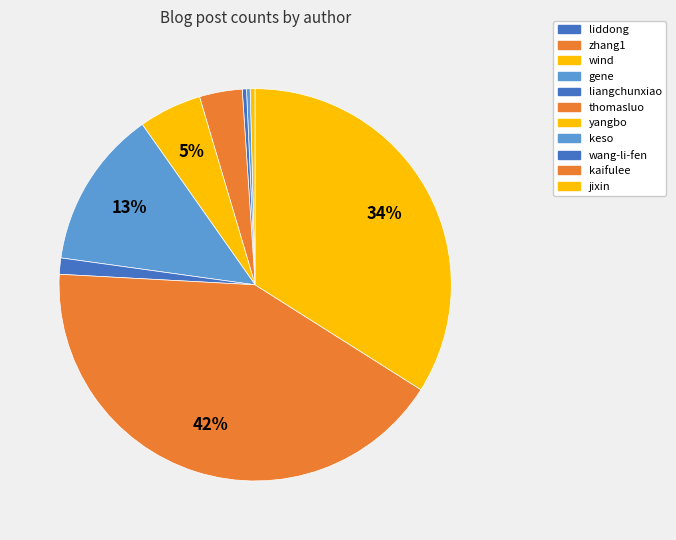

What is the smallest slice in the pie chart?

zhang1